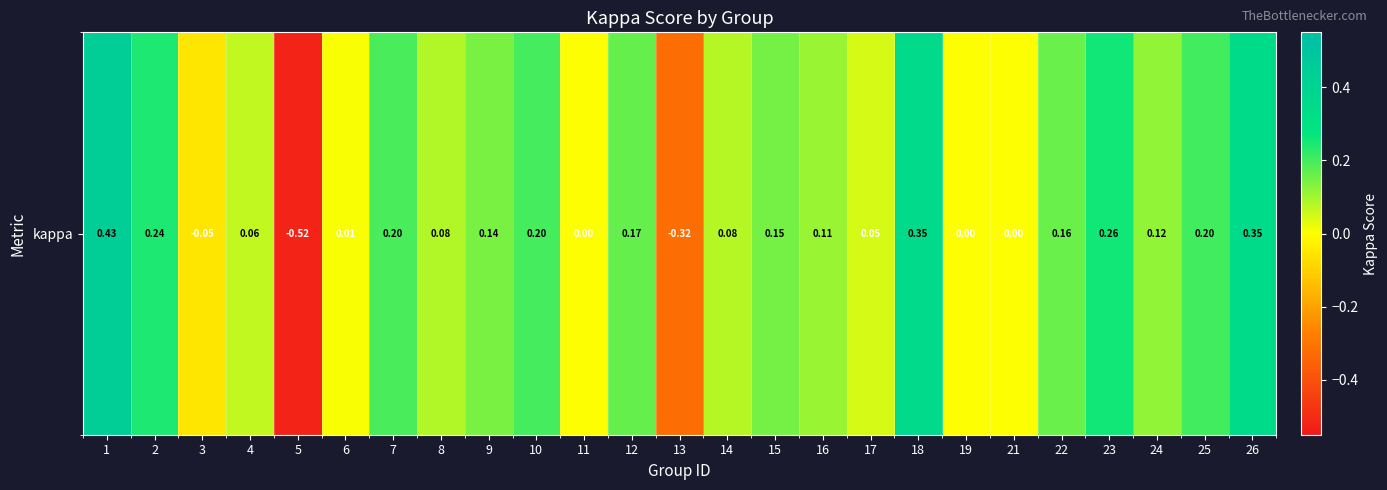

What is the difference between the maximum and minimum values?

1.0